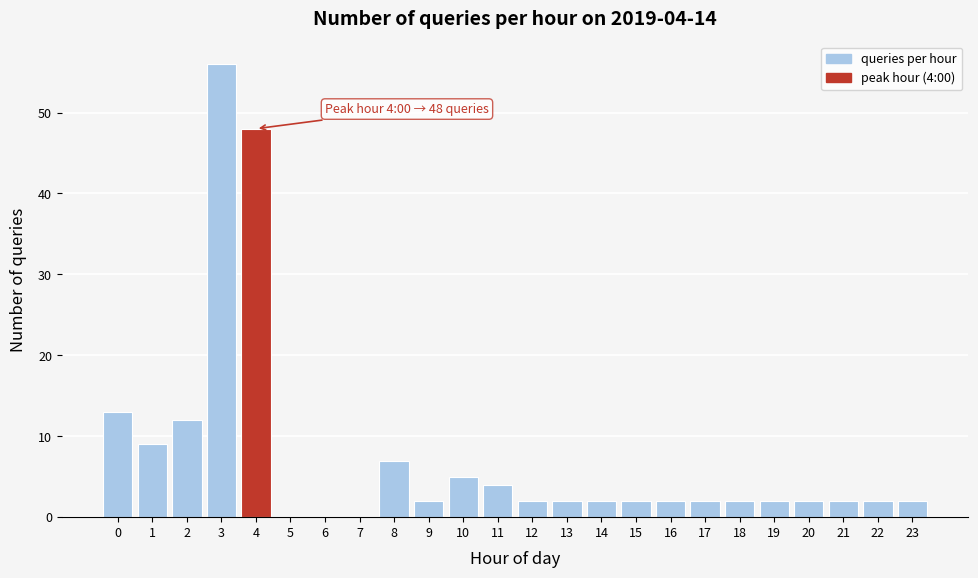

Reading right to left, list all the values displayed in this chart.

23=2	22=2	21=2	20=2	19=2	18=2	17=2	16=2	15=2	14=2	13=2	12=2	11=4	10=5	9=2	8=7	7=0	6=0	5=0	4=48	3=56	2=12	1=9	0=13